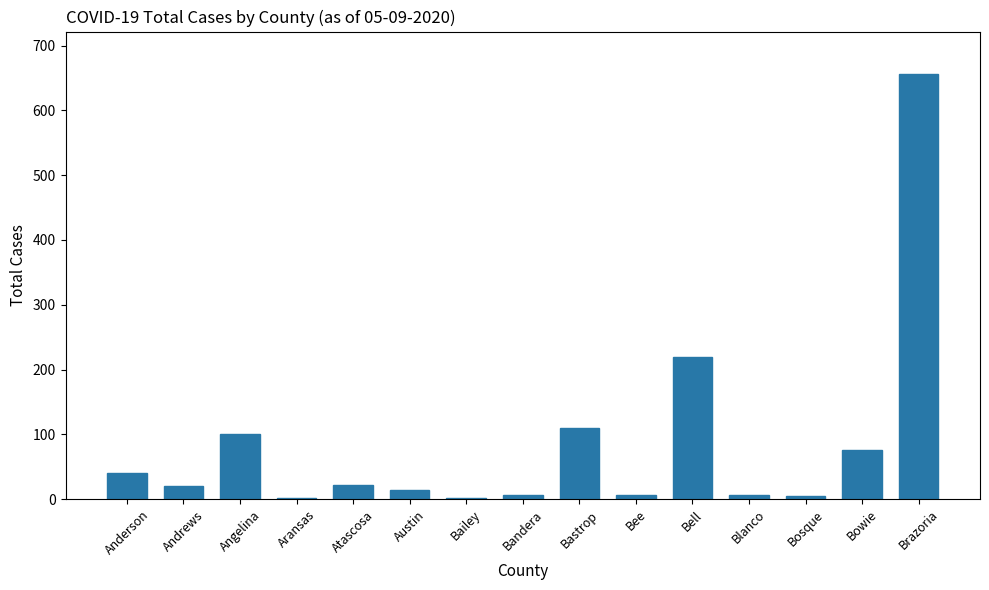

At which category does the chart reach its peak across all series?

Brazoria